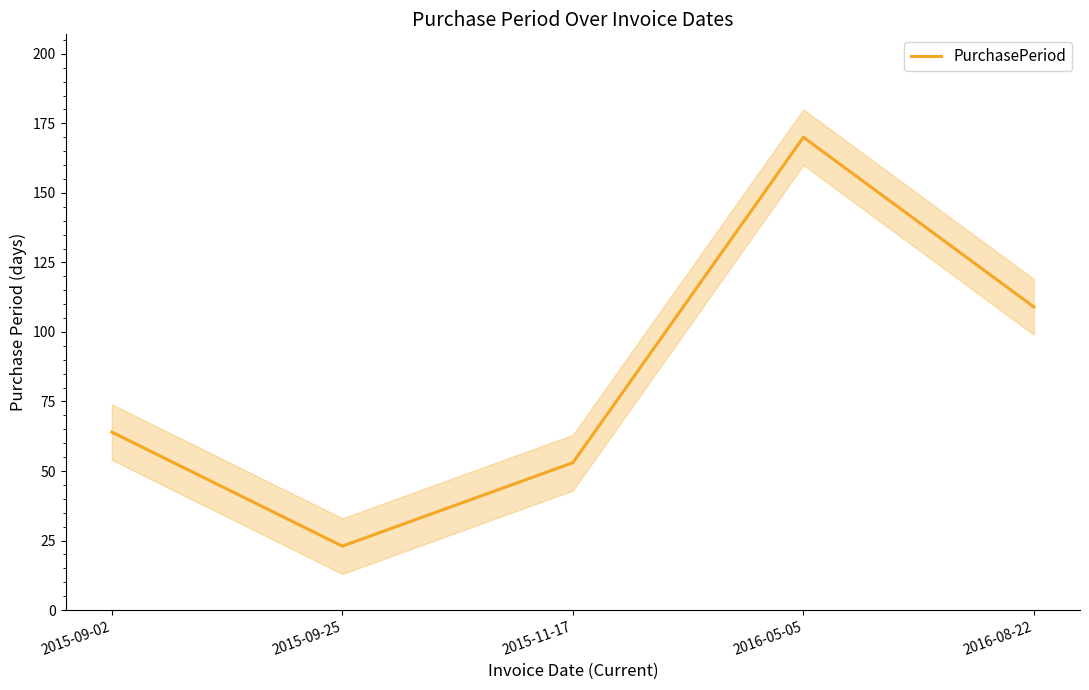

Which category has the lowest value across all series?

2015-09-25